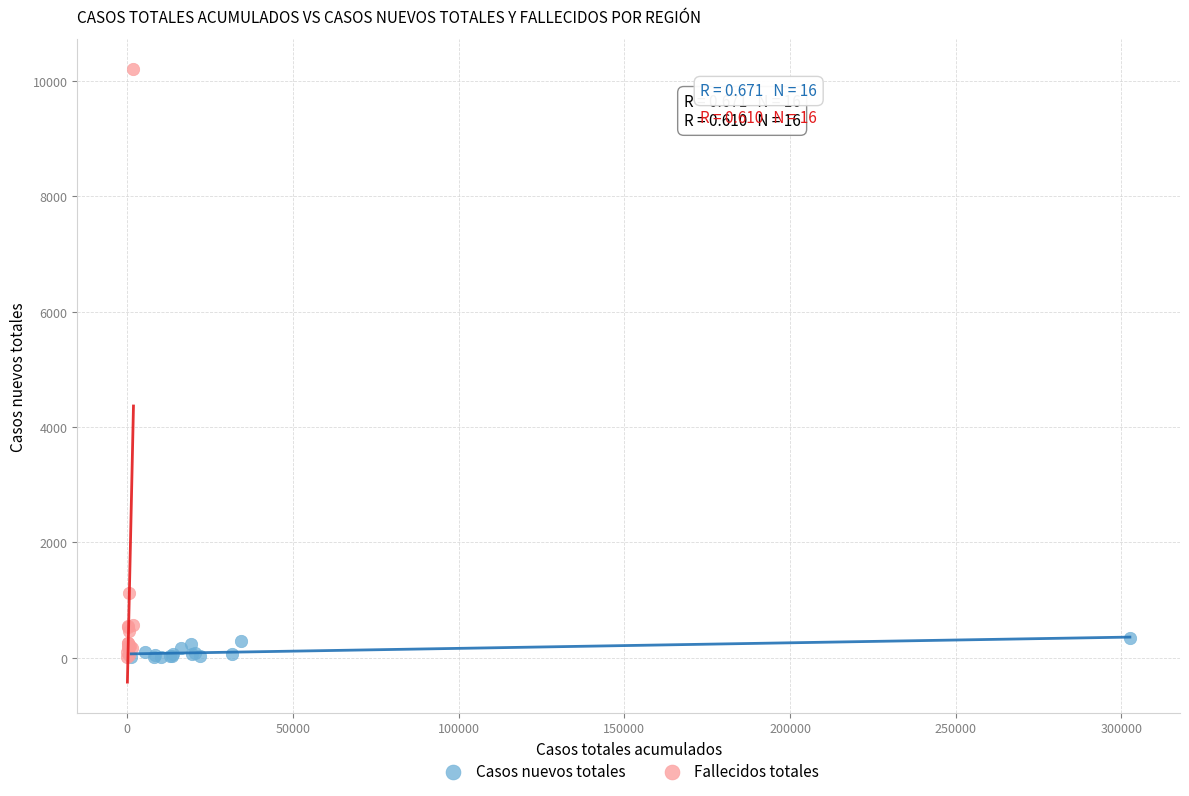

Which series reaches the maximum Y coordinate?

Fallecidos totales